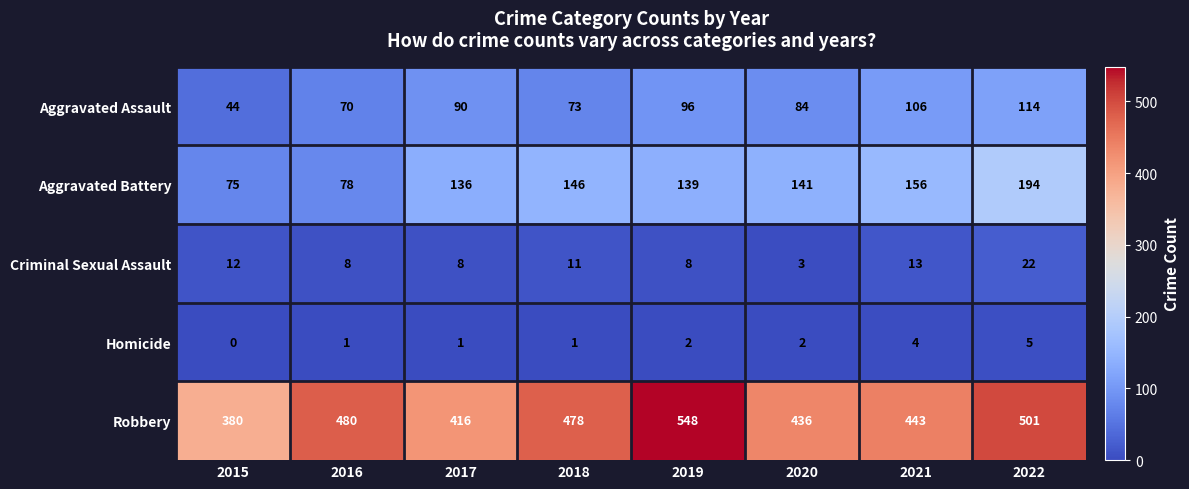

What is the difference between the Homicide values at 2016 and 2022?

4